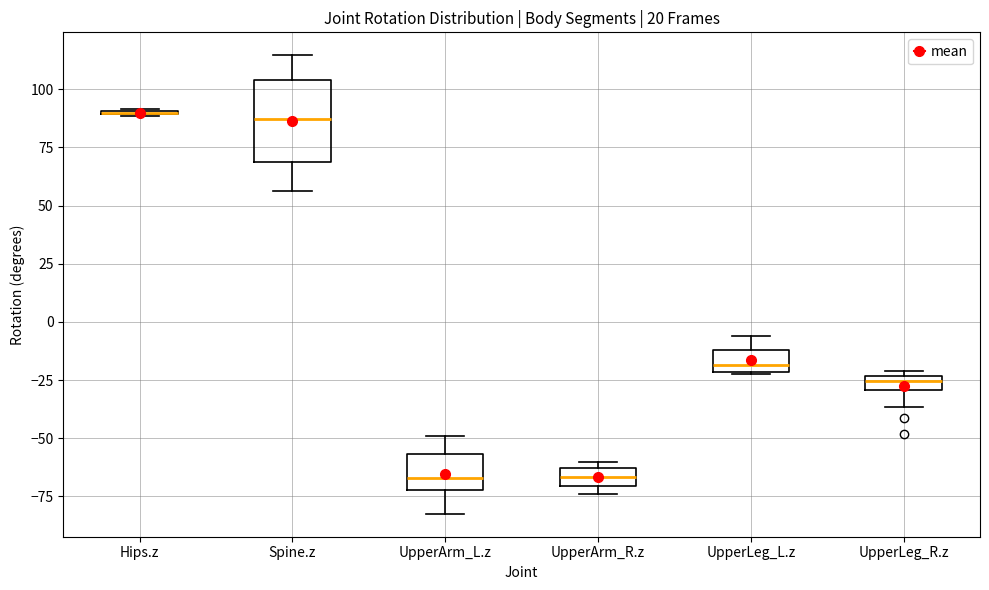

Which box is the tallest, from its lower edge to its upper edge?

Spine.z